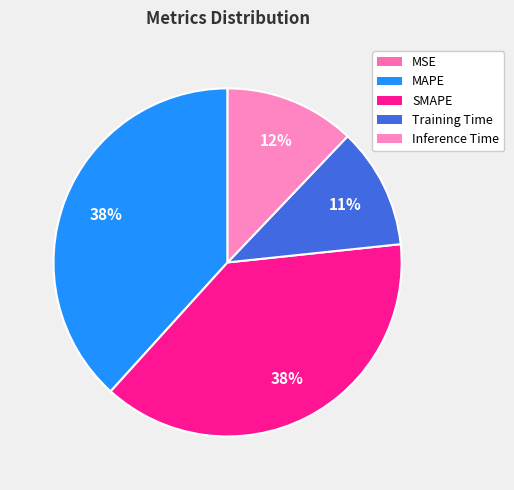

What portion of the pie excludes Training Time?

88.8%